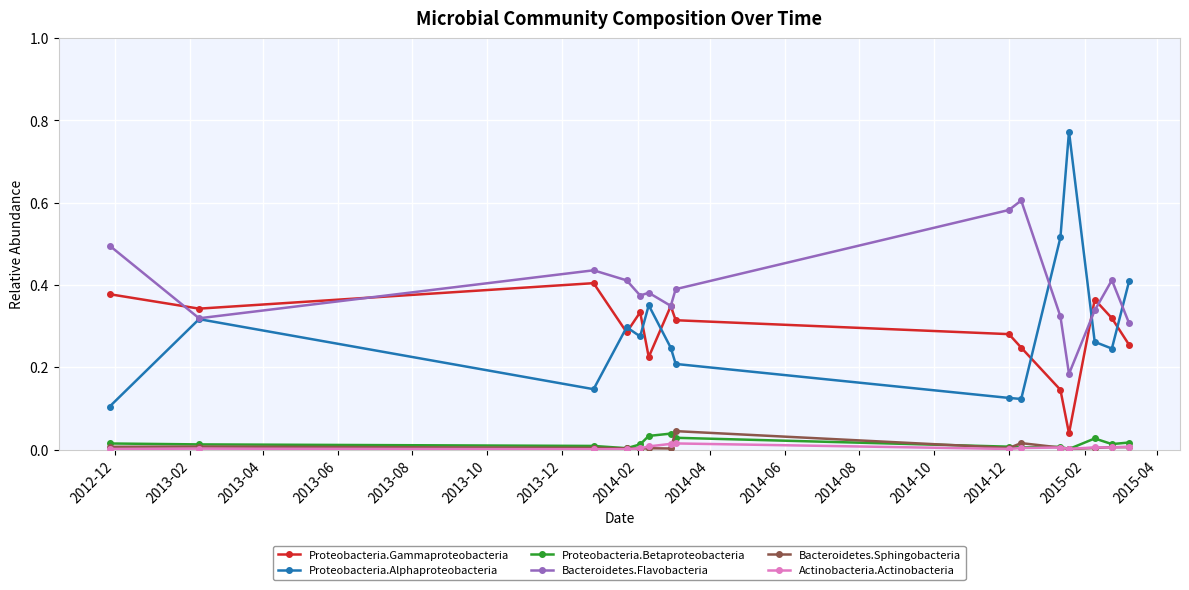

Which series has the largest range (max minus min)?

Proteobacteria.Alphaproteobacteria